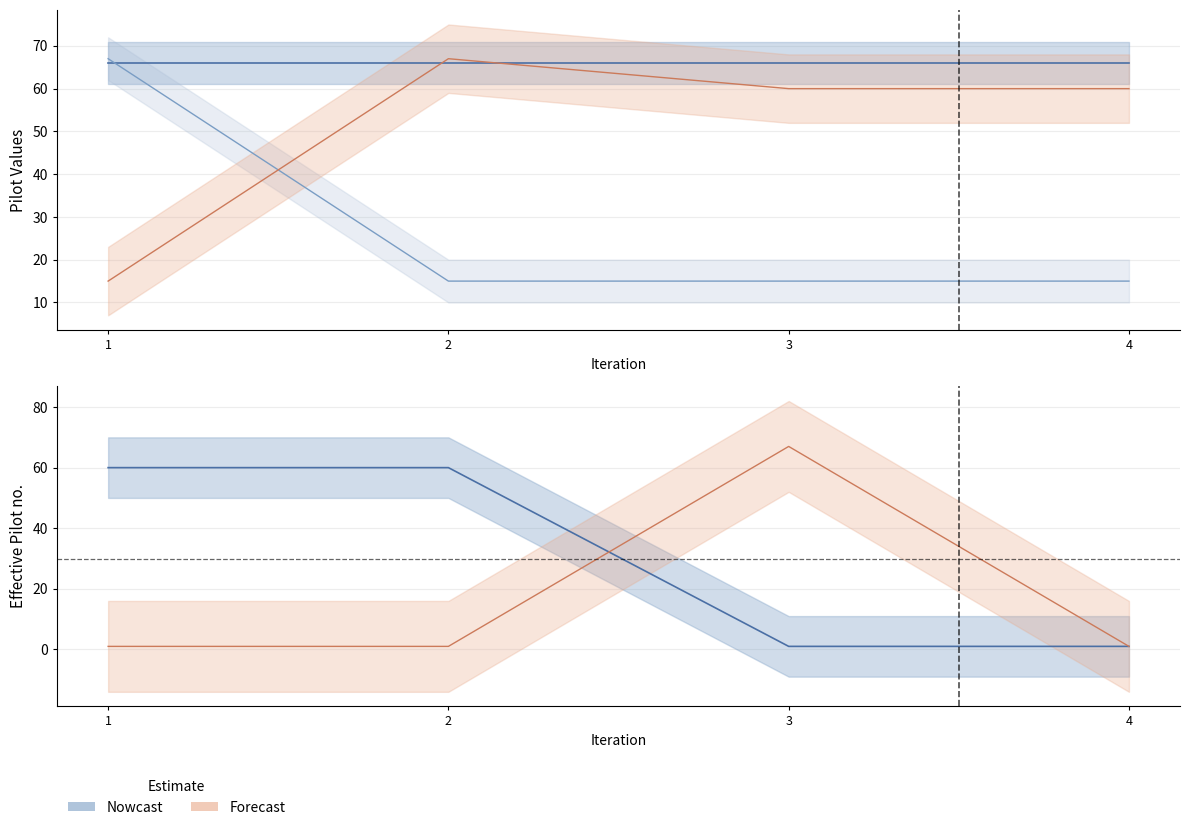

Does the chart have visible grid lines?

Yes